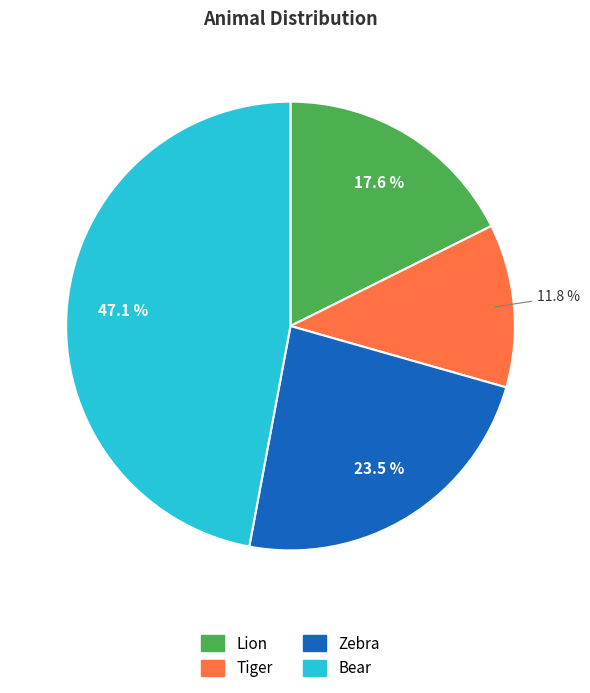

What percentage is the Lion slice, to the nearest percent?

18%